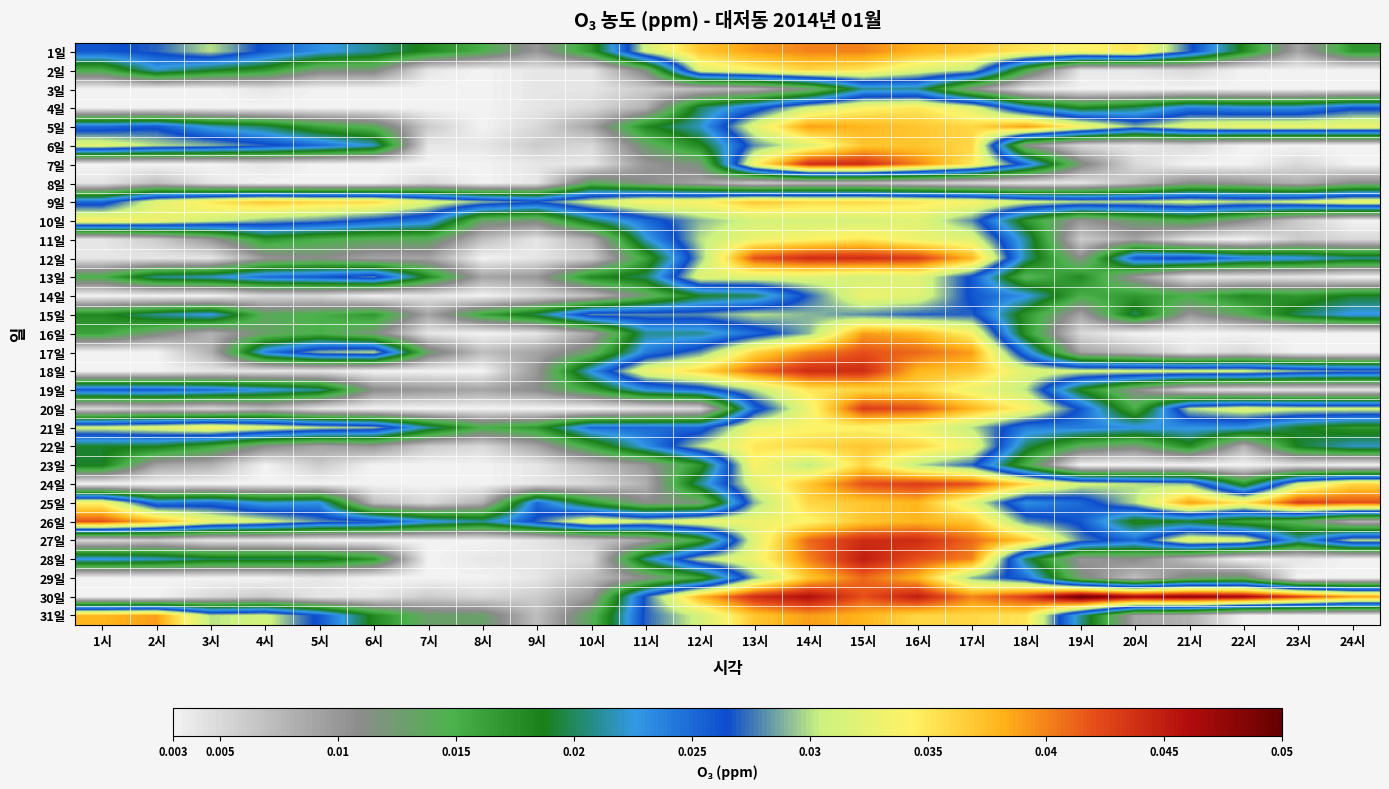

Rank the series at 18시 from lowest to highest value.

3일, 8일, 6일, 13일, 2일, 23일, 10일, 15일, 16일, 22일, 28일, 11일, 12일, 4일, 14일, 25일, 17일, 21일, 7일, 29일, 26일, 19일, 9일, 18일, 20일, 1일, 31일, 24일, 27일, 5일, 30일